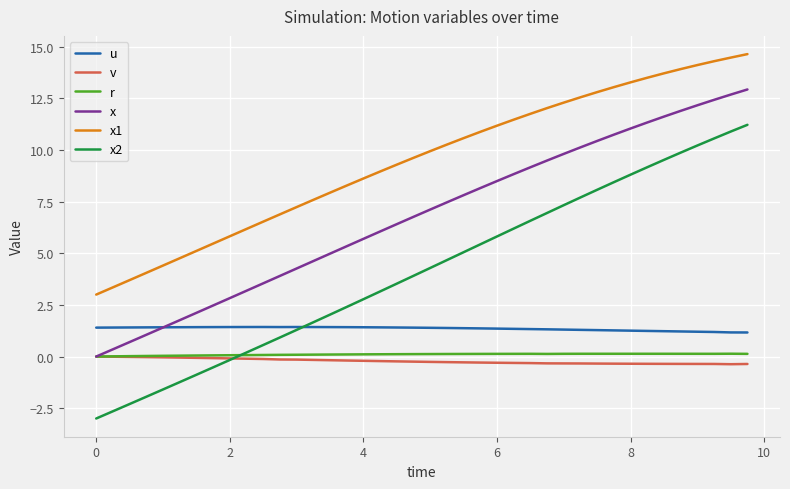

Which series has the largest total across all categories?

x1